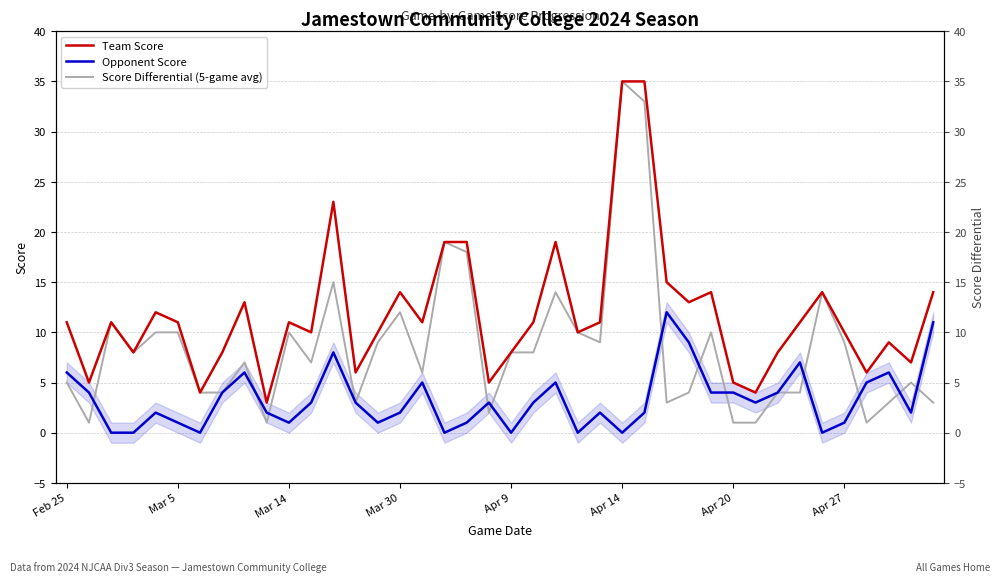

At which category does the chart reach its peak across all series?

Apr 14